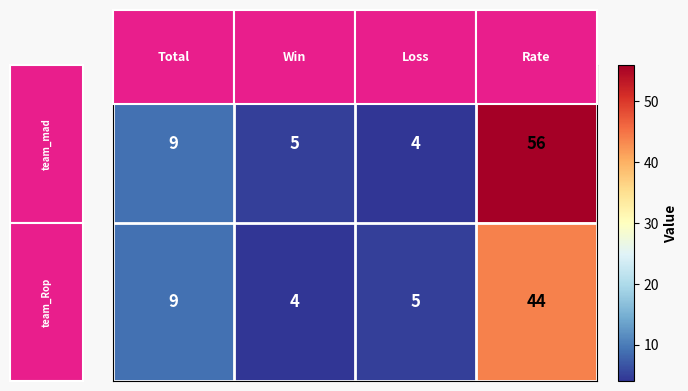

What is the smallest value displayed?

4